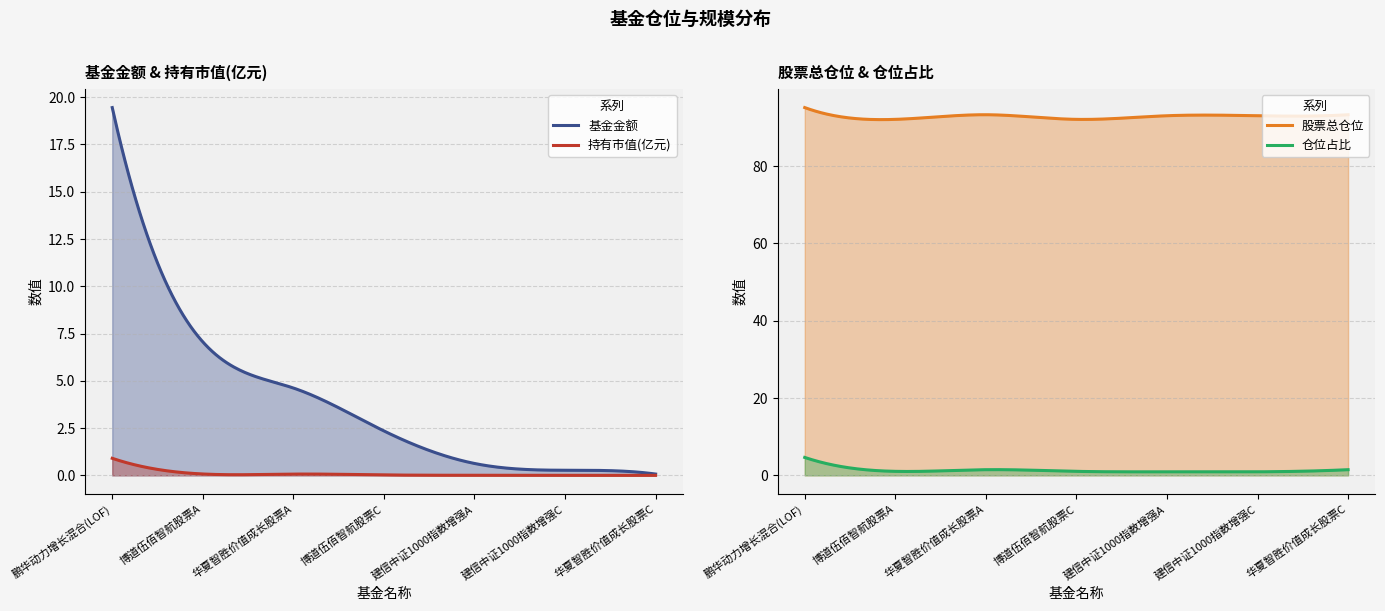

True or false: 持有市值(亿元) has more than 0 points higher than both neighbors.

False